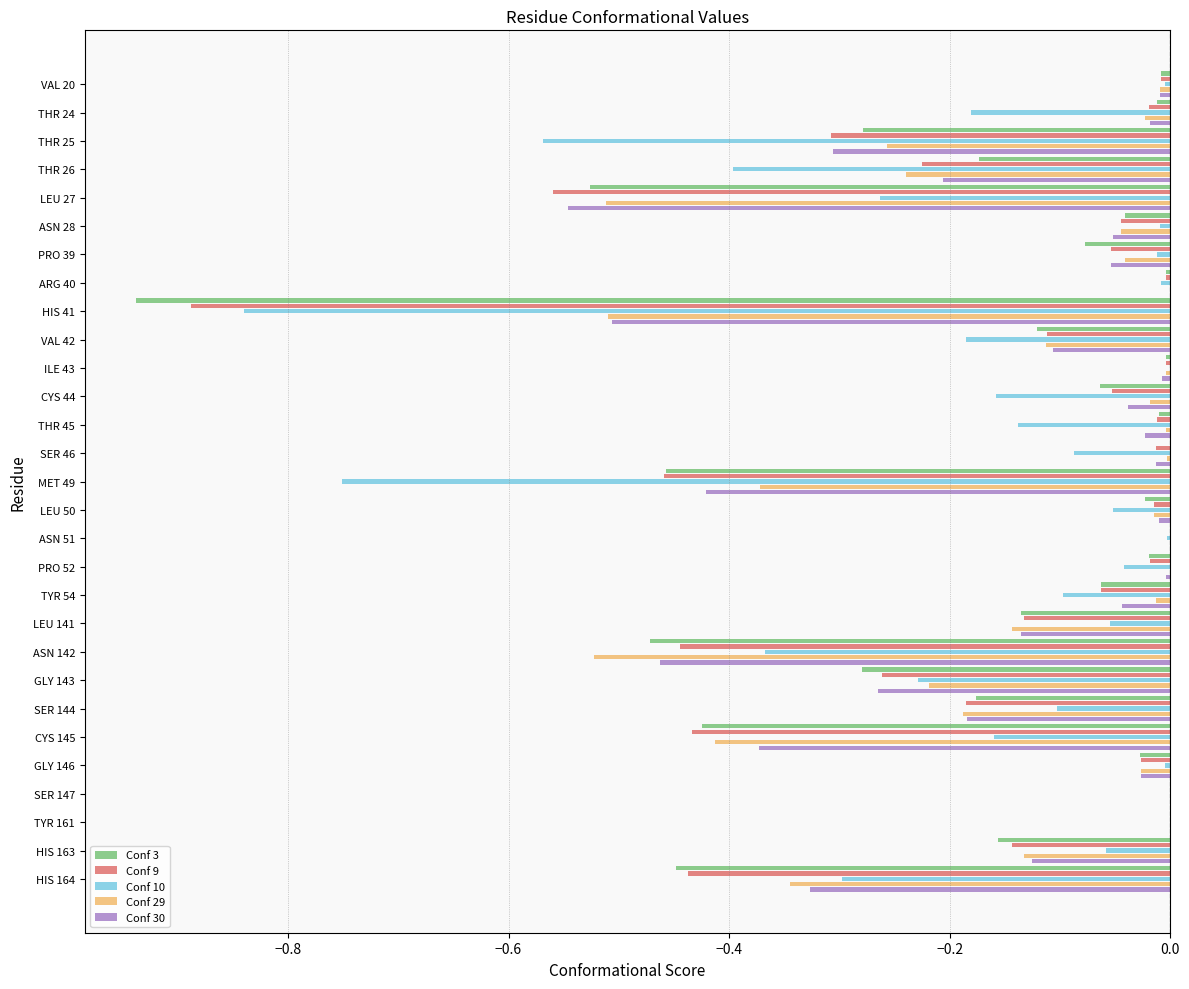

The value of Conf 3 at THR 26 is -0.2. True or false?

True